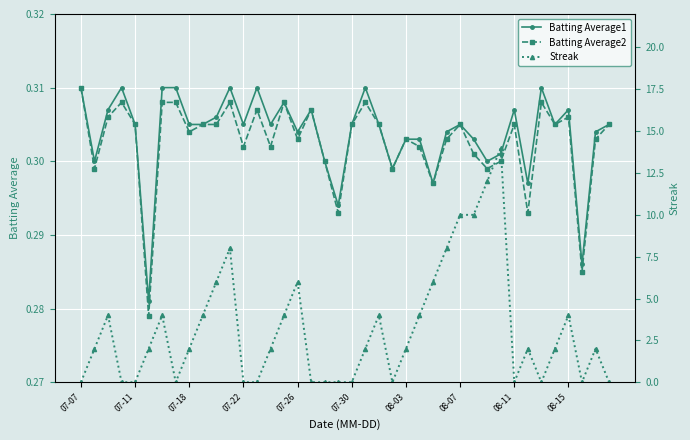

True or false: Batting Average1 has more than 1 points higher than both neighbors.

True